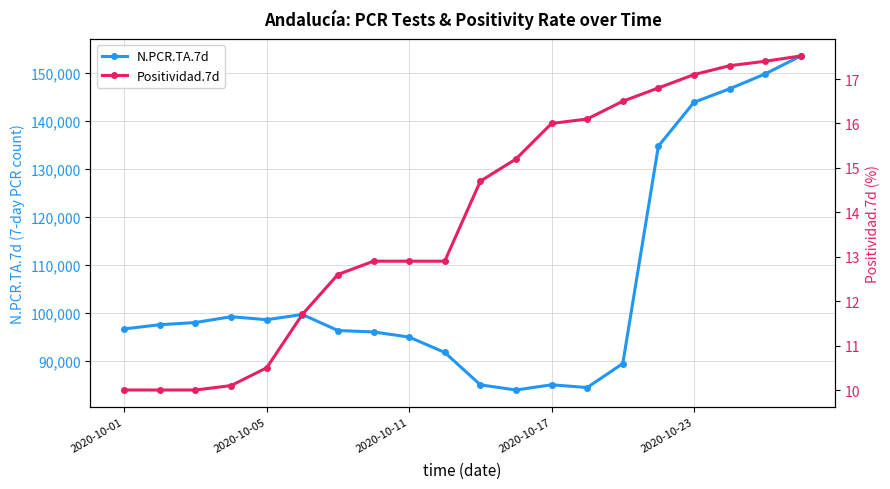

True or false: N.PCR.TA.7d has more than 0 points higher than both neighbors.

True